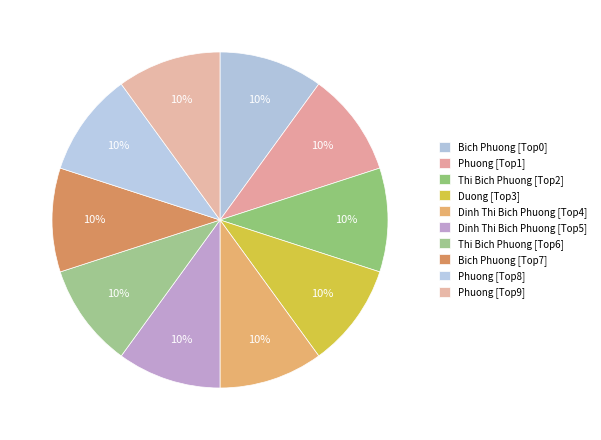

How many segments does this pie chart have?

10